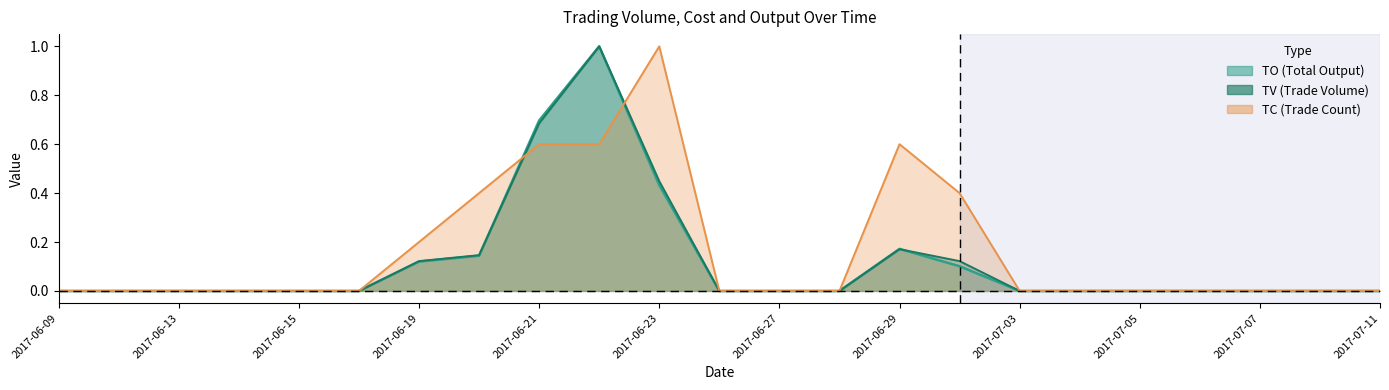

Which series changed the most between 2017-07-07 and 2017-07-11?

TO